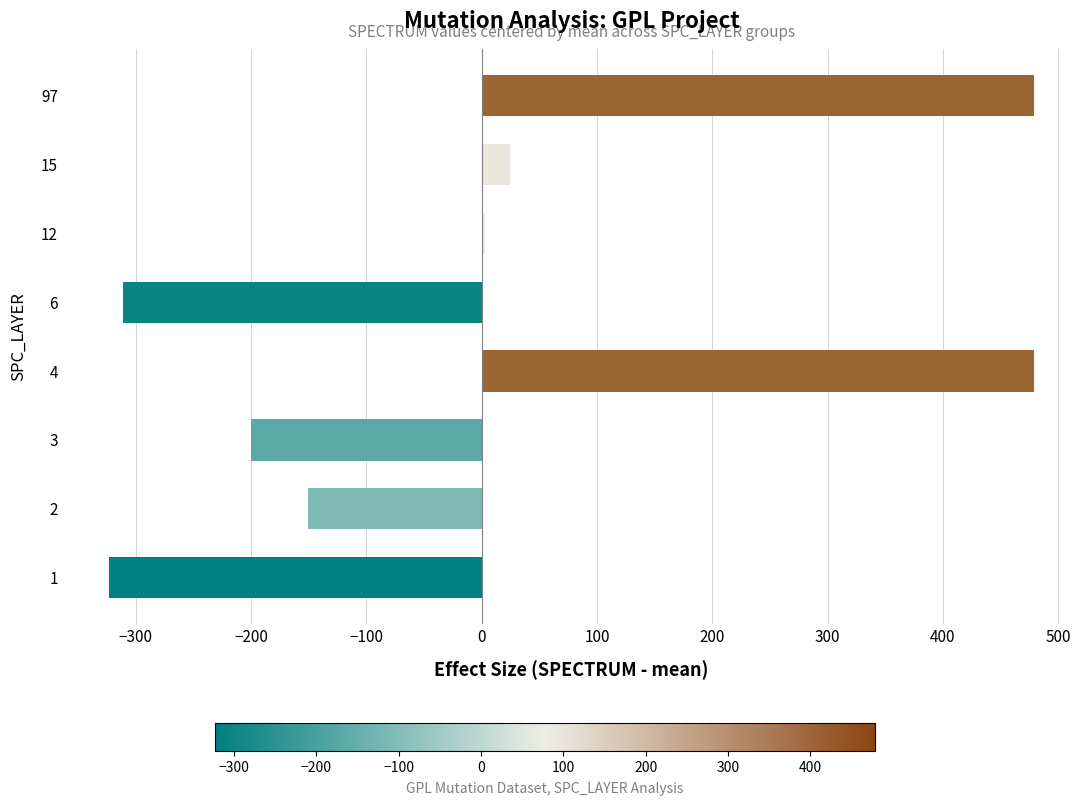

The value at 1 is -323.2. True or false?

True